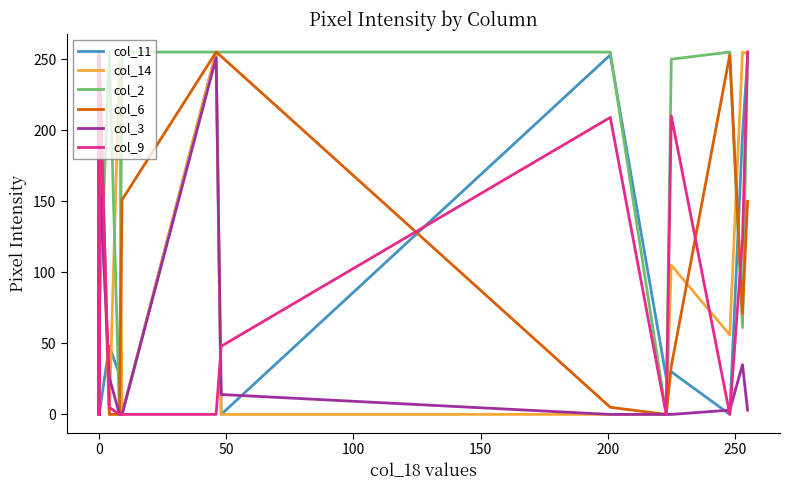

True or false: col_11 and col_9 cross at least once.

True